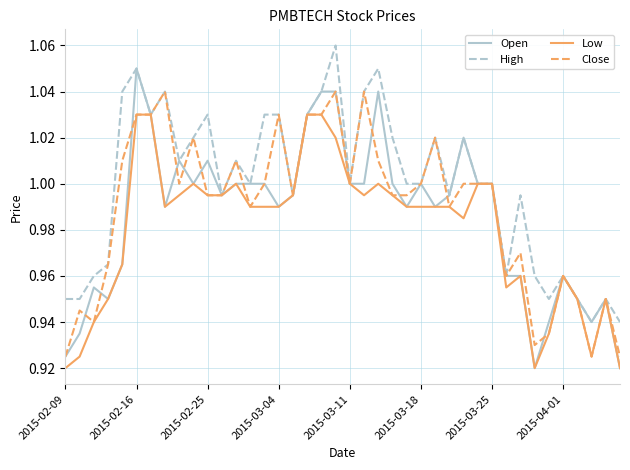

Which series has the widest spread of values?

Open